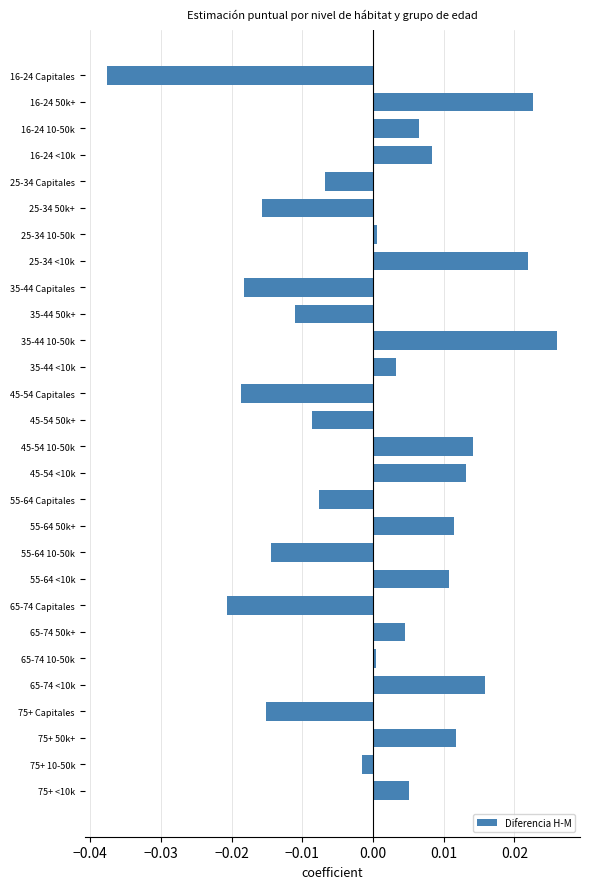

What is the label of the 10th bar from the bottom?

55-64 10-50k